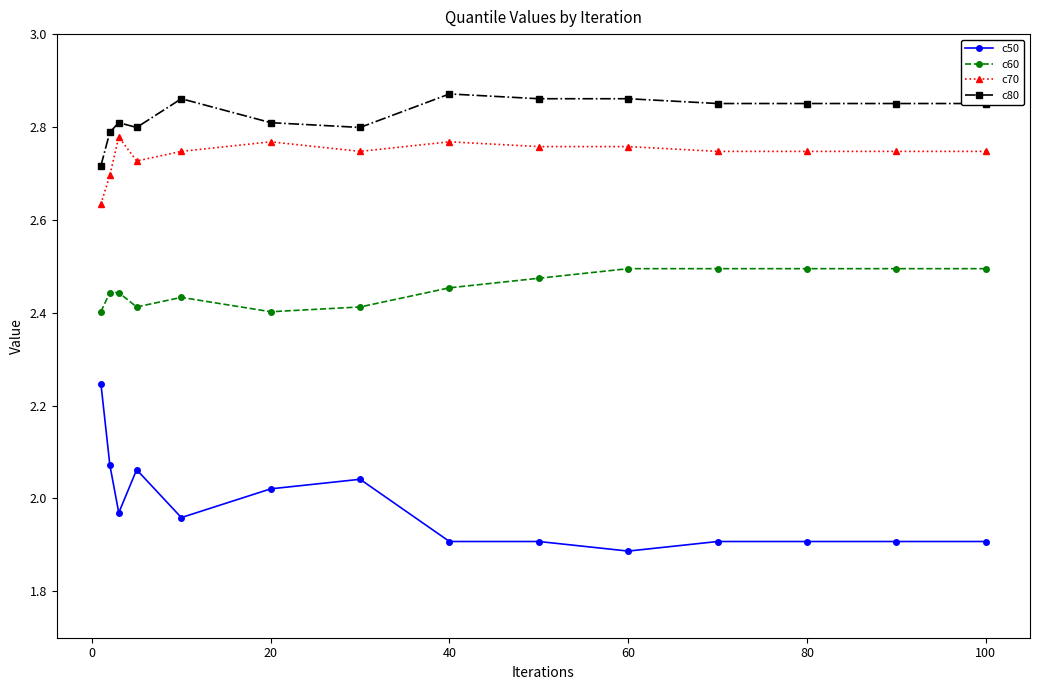

Which series has the widest spread of values?

c50